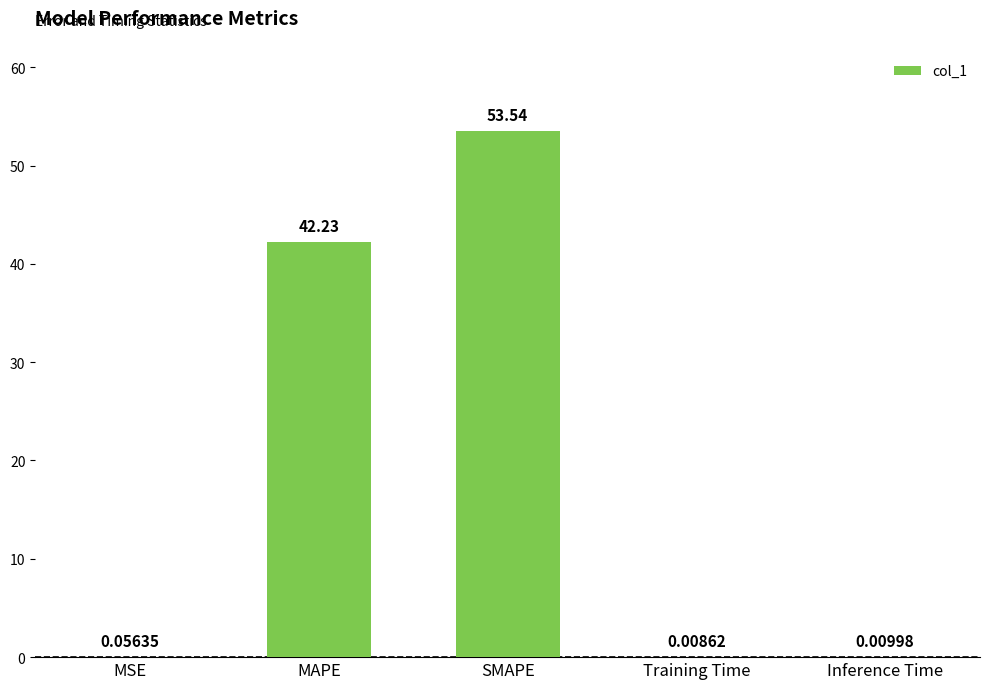

Which label corresponds to the largest value in the chart?

SMAPE